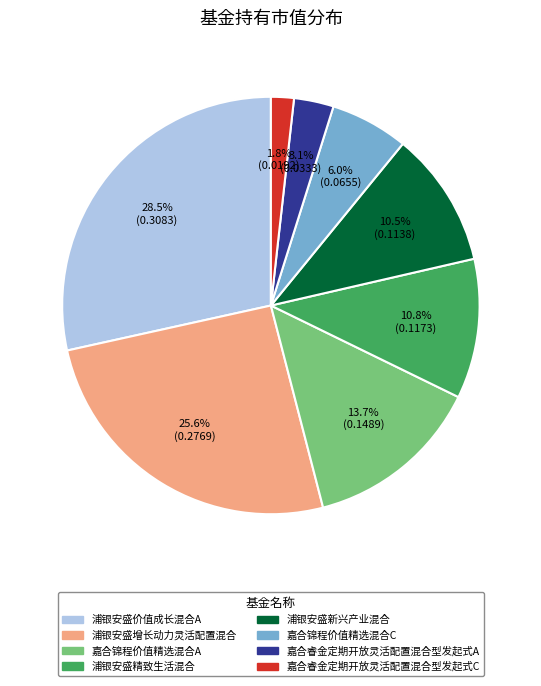

Which category has the biggest portion of the pie?

浦银安盛价值成长混合A